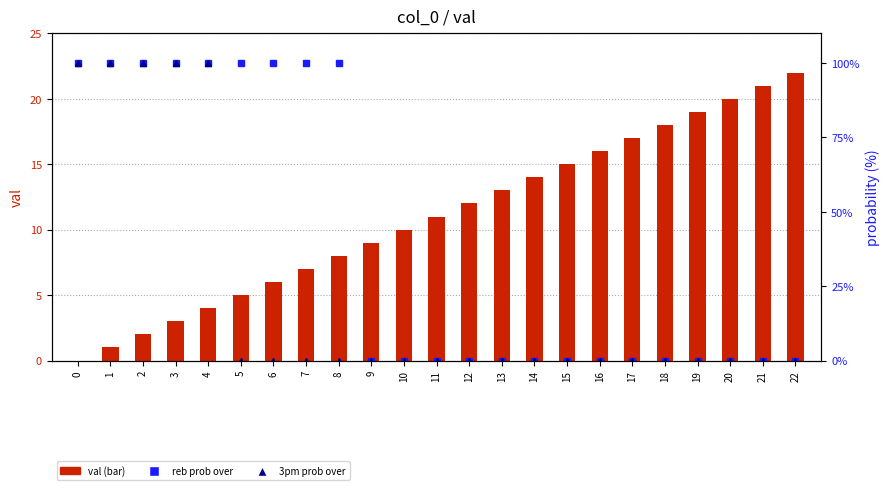

At 16, list the series in order from smallest to largest.

reb prob over, 3pm prob over, val